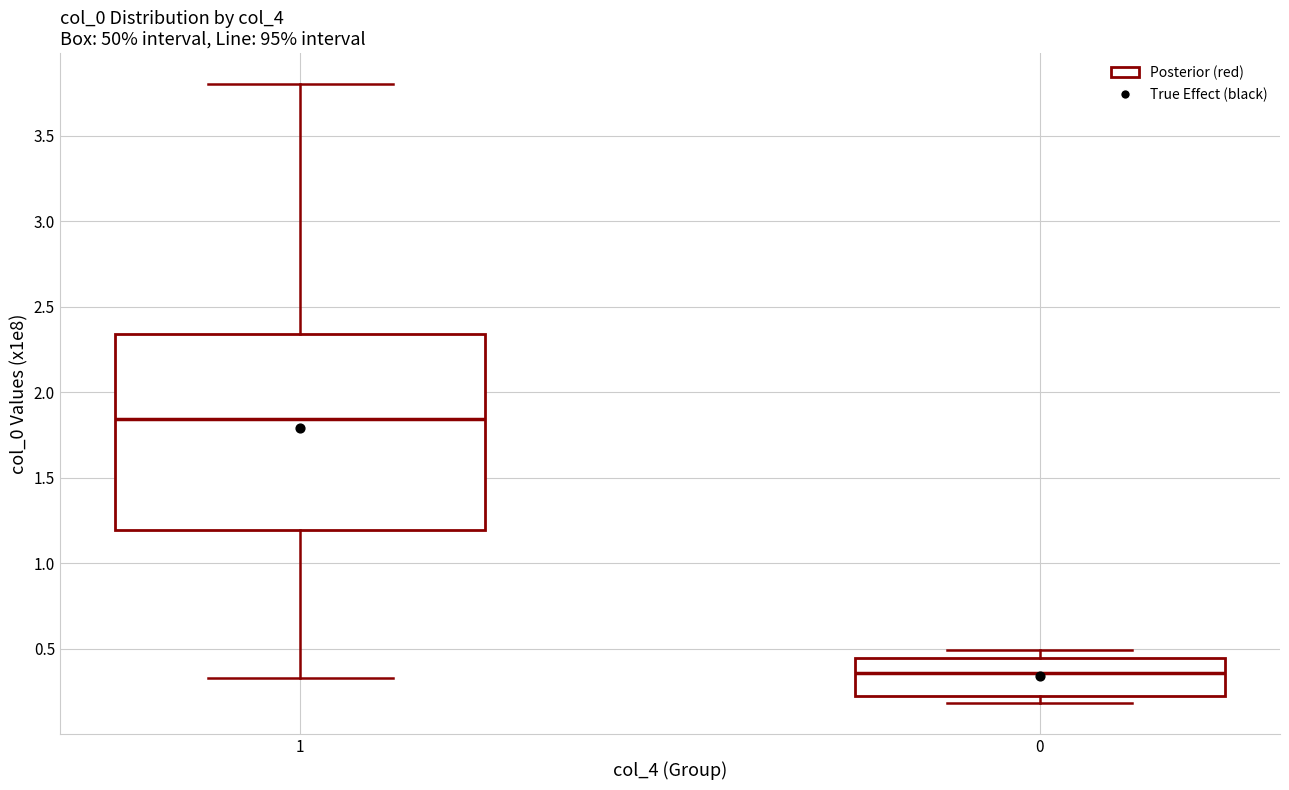

Which box has the lowest median line?

0